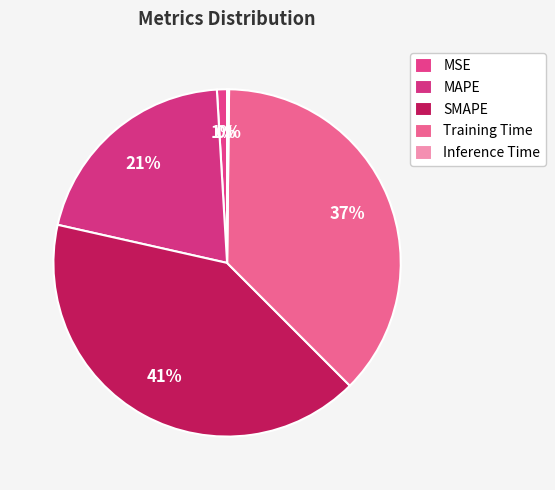

To the nearest percent, what portion does Training Time represent?

37%